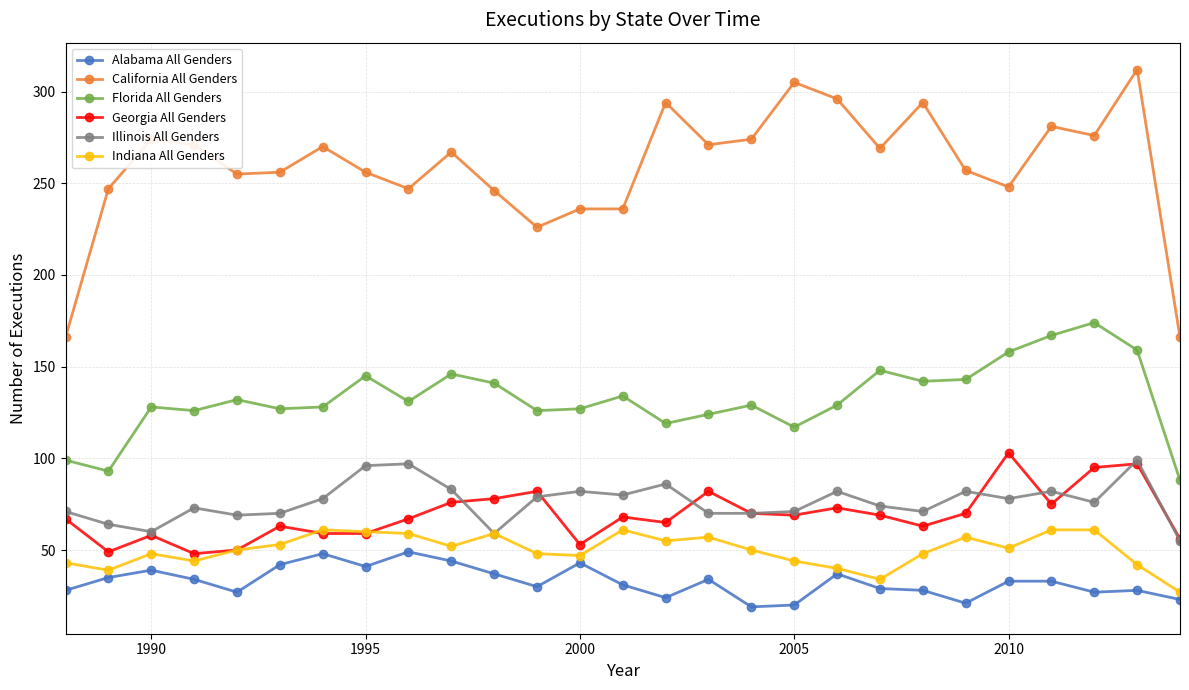

True or false: Indiana All Genders has more than 1 points higher than both neighbors.

True